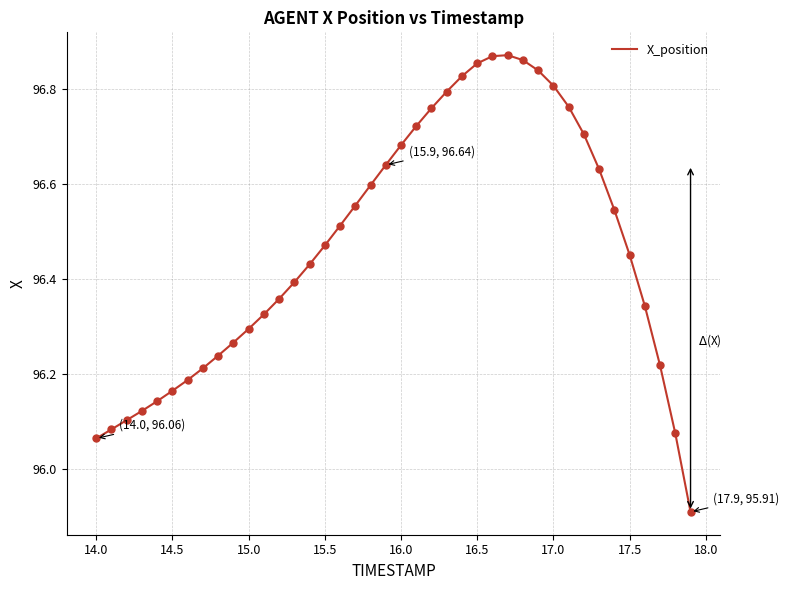

What is the difference between the maximum and minimum values?

1.0